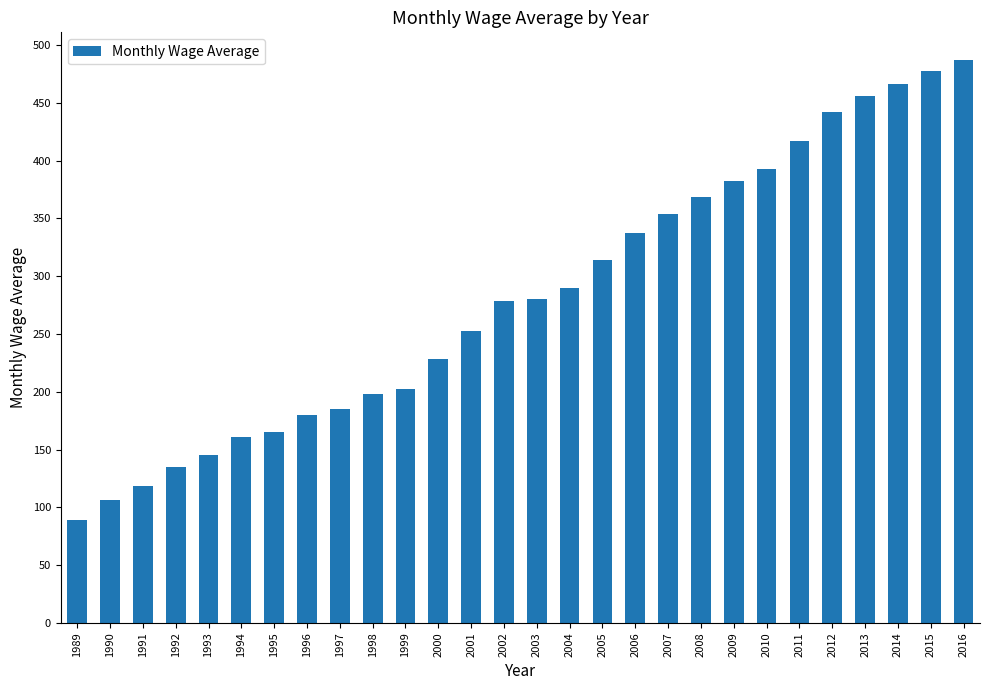

What is the difference between the second highest and minimum values?

388.2